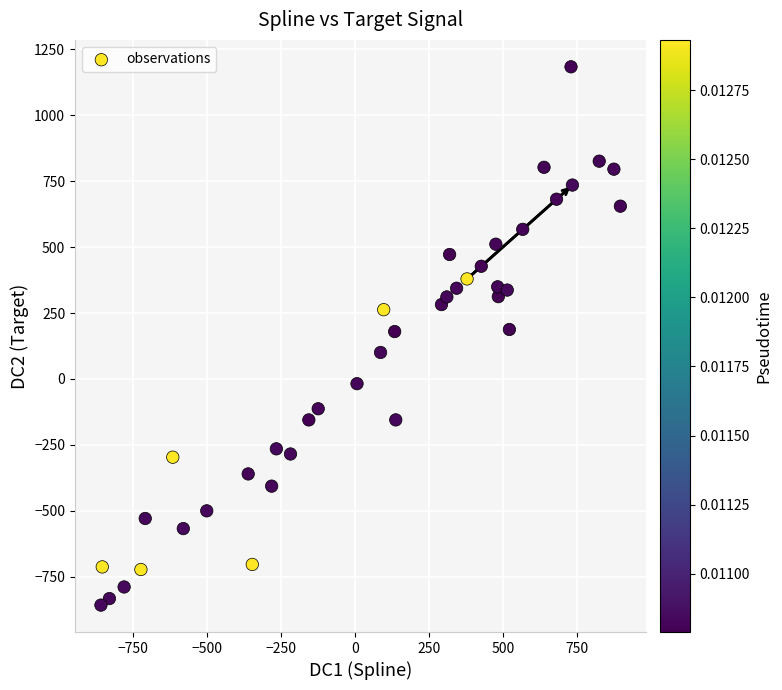

What is the range of X values (max minus min)?

1755.4